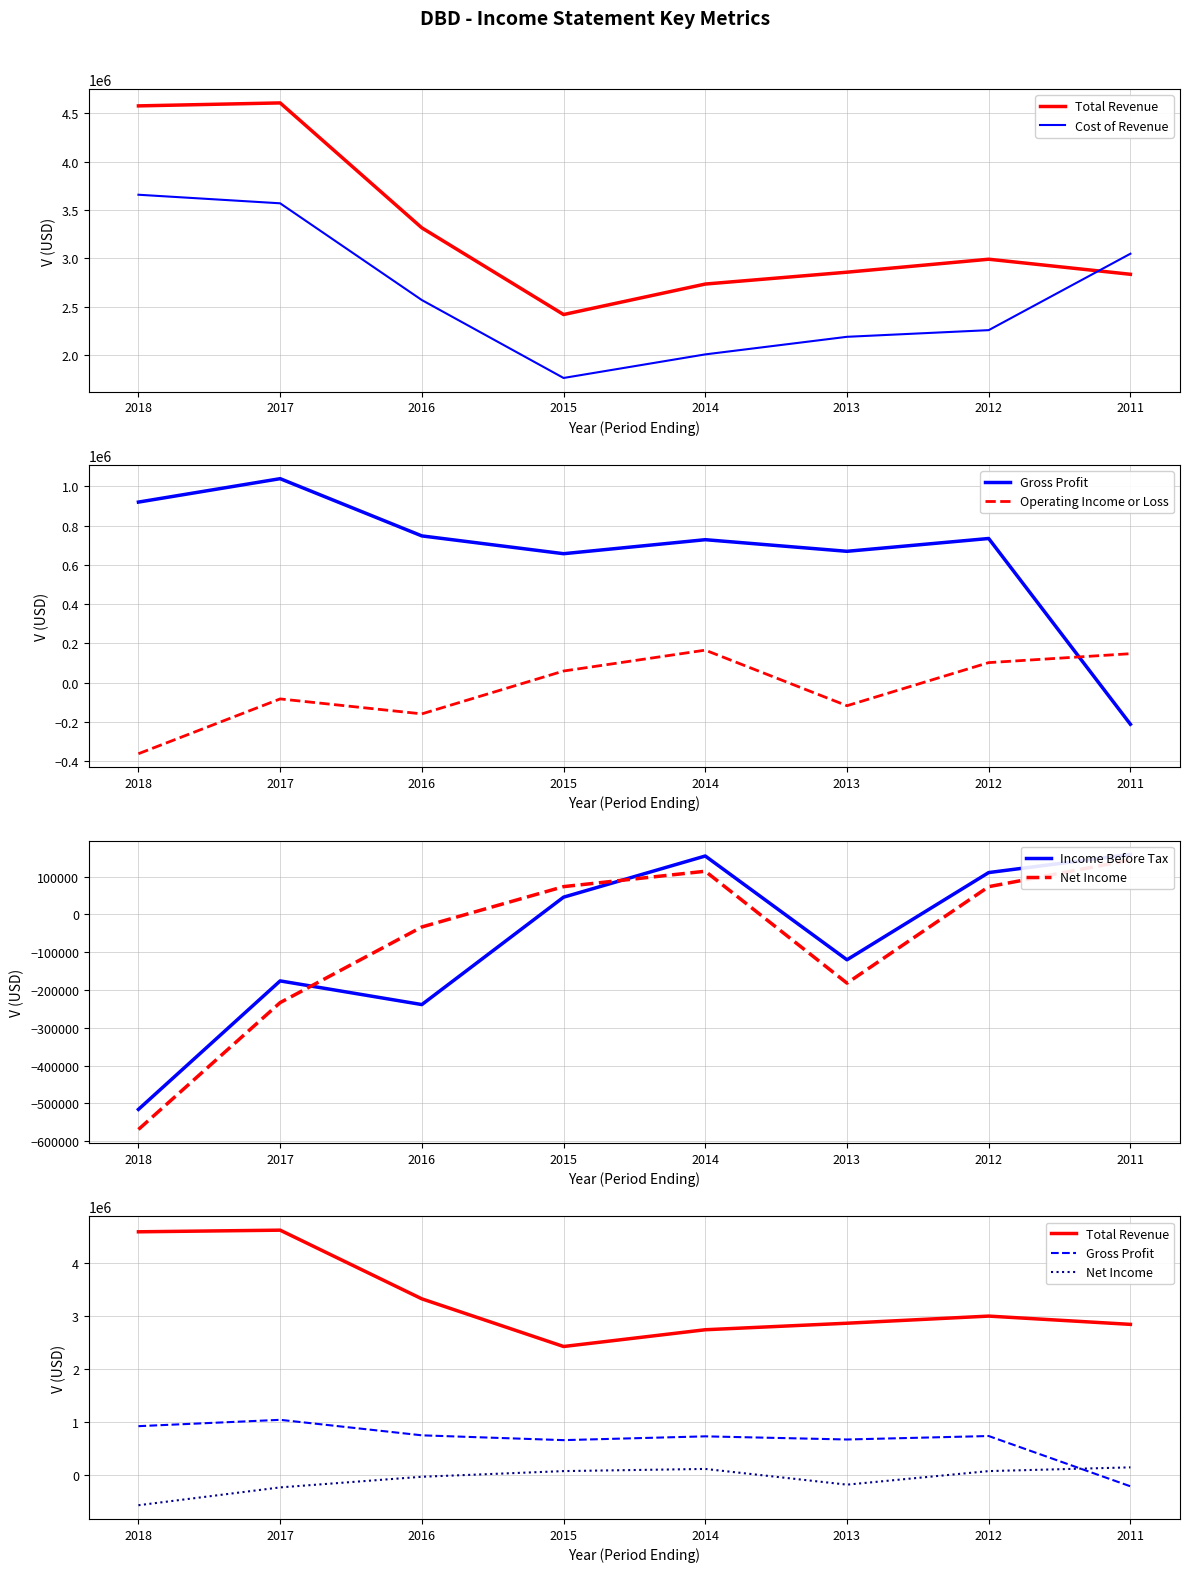

How many values in the Income Before Tax series exceed 45800?

3